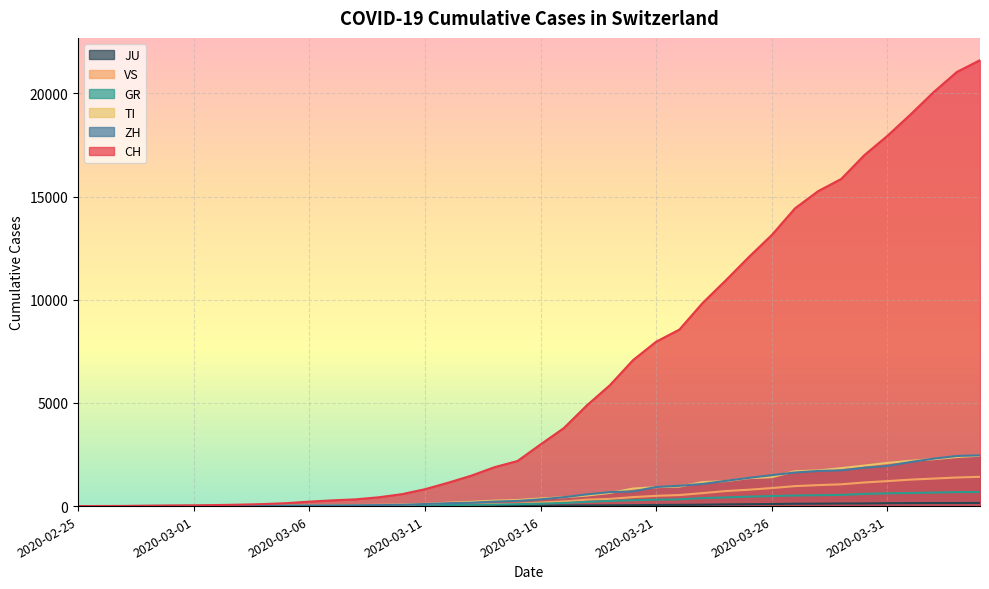

Where is GR nearest to the value 340?

2020-03-22